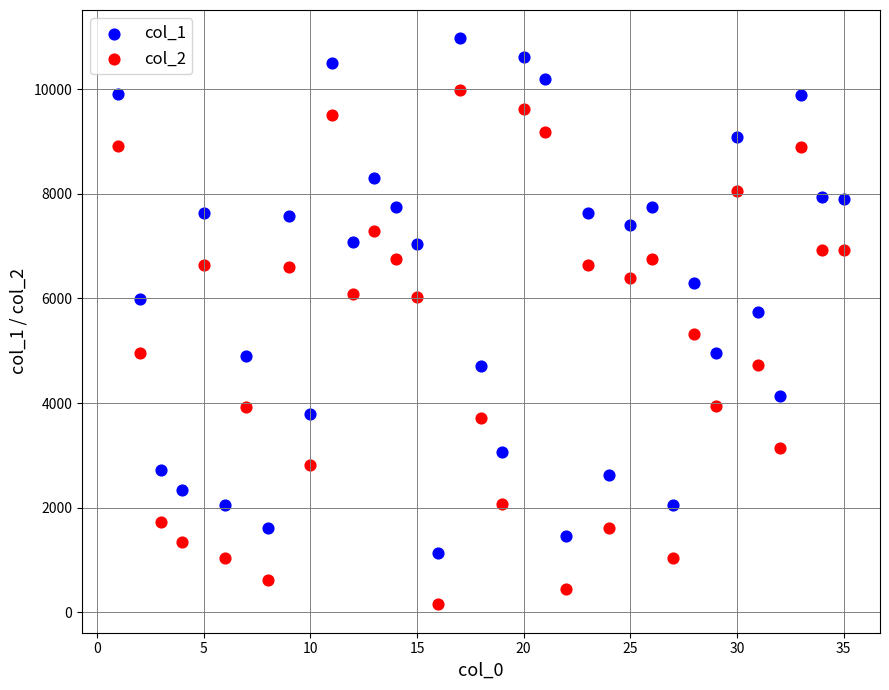

Which series has the widest spread of Y values?

col_2